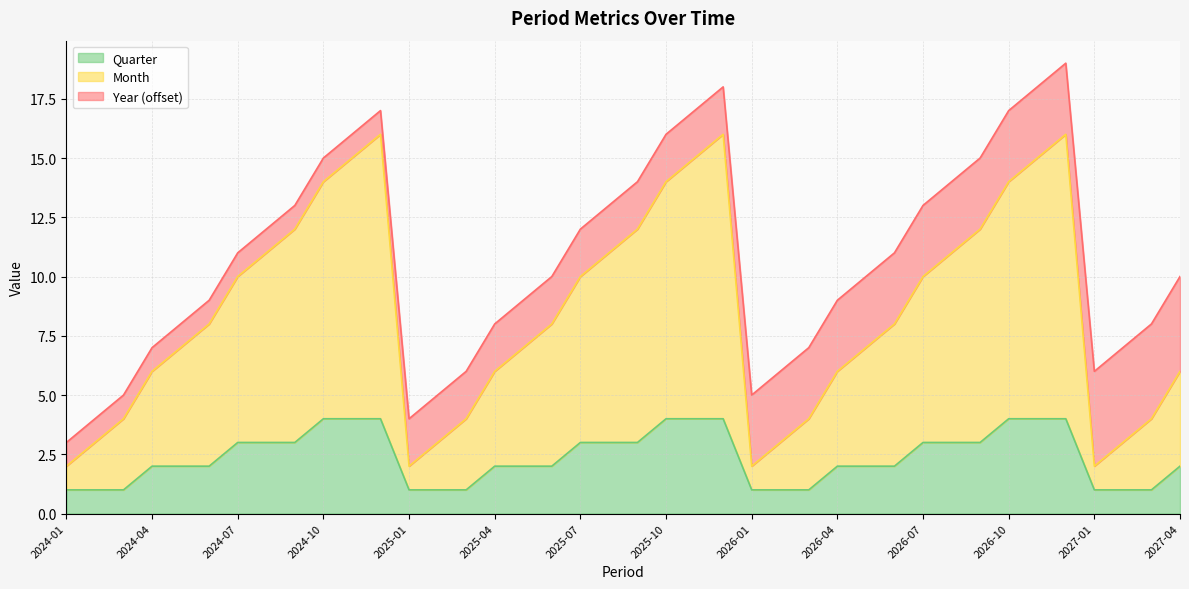

What is the label of the 6th point from the left?

2024-06